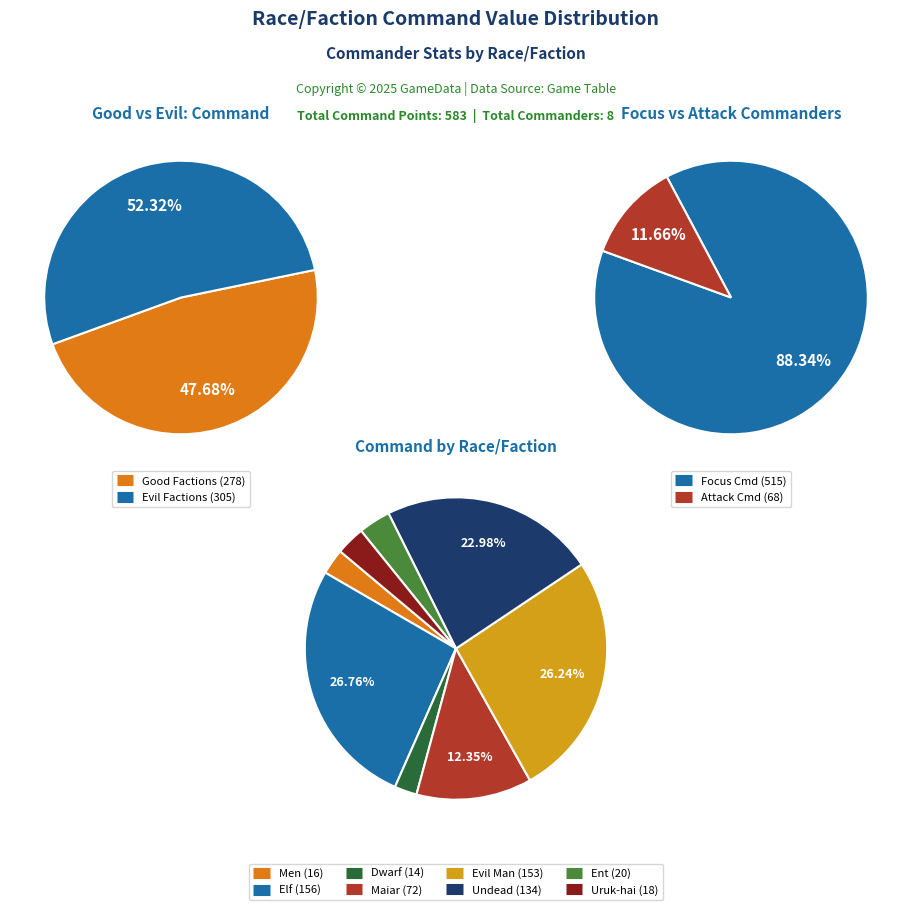

To the nearest percent, what is the average slice percentage?

12%